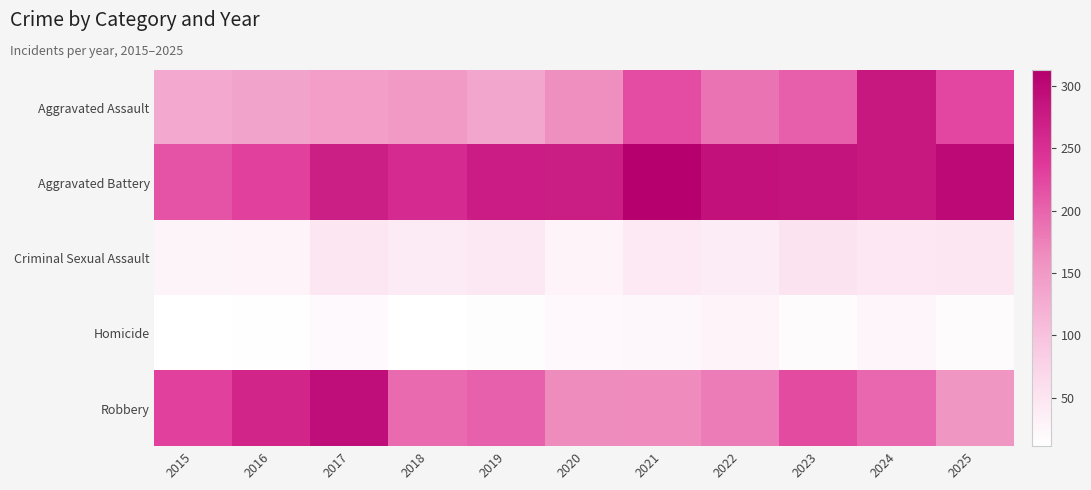

Which series has the largest total across all categories?

Aggravated Battery